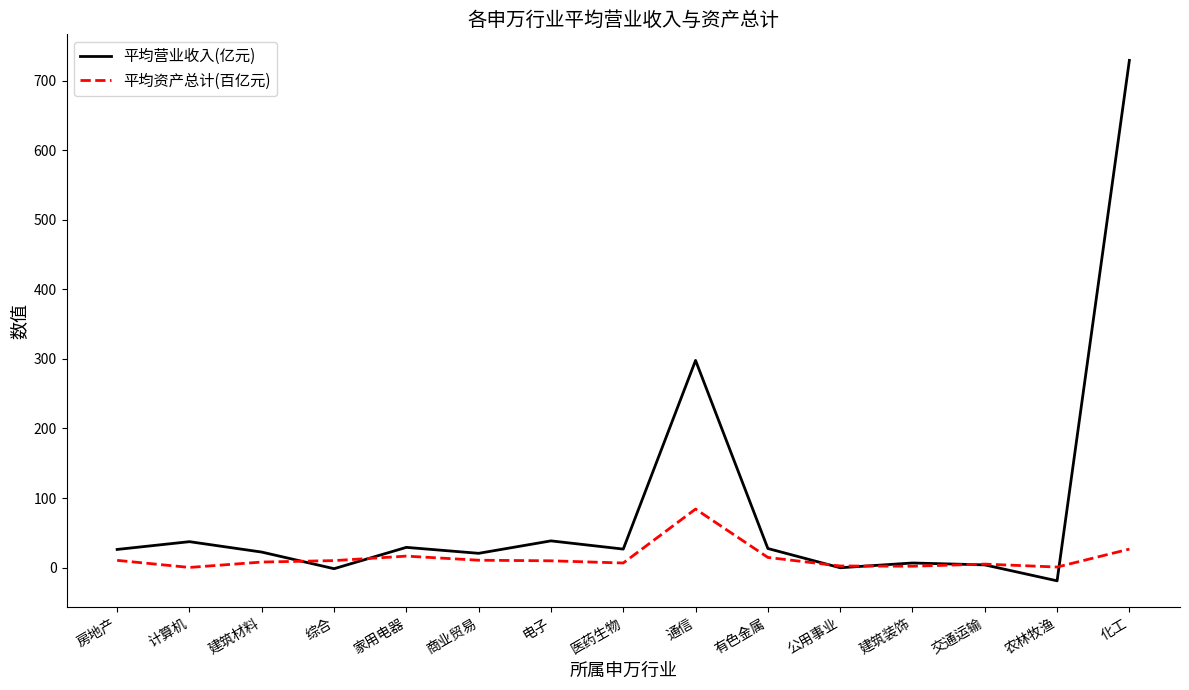

Which series has the widest spread of values?

平均营业收入(亿元)